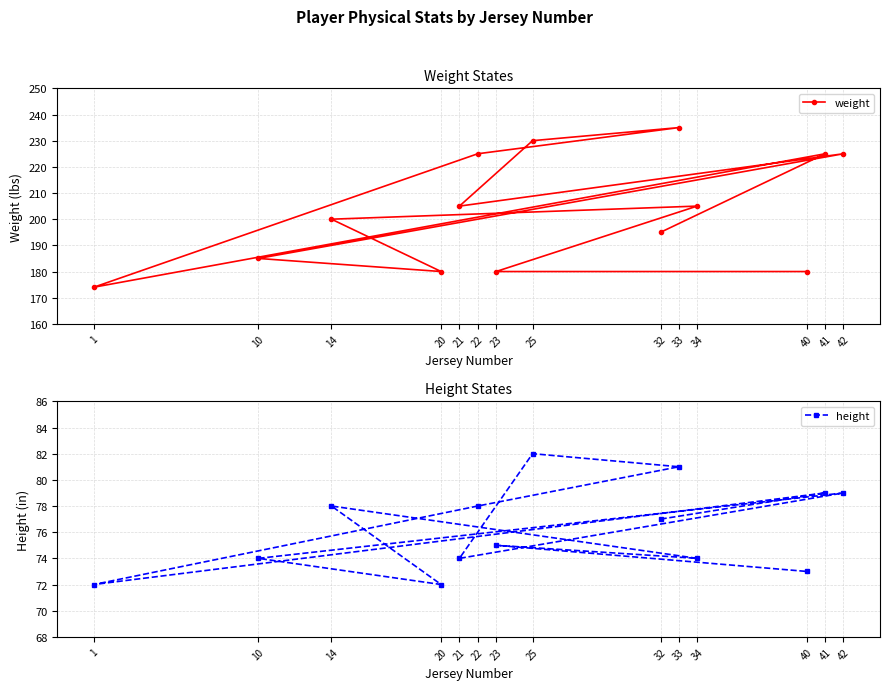

How many height values are between 74 and 79?

9